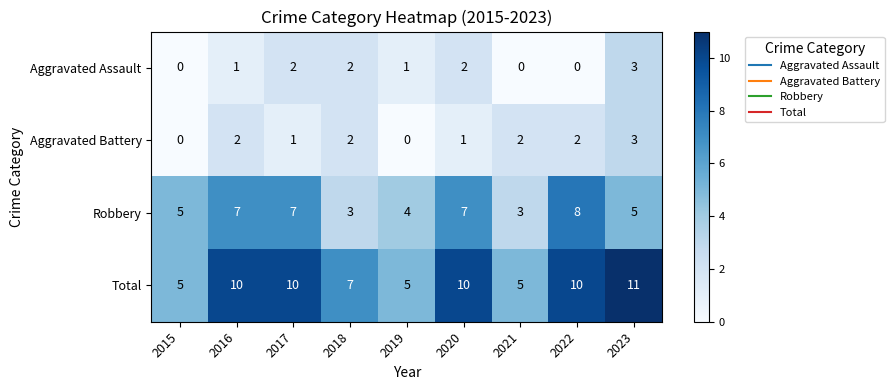

What is the sum of all Robbery values?

49